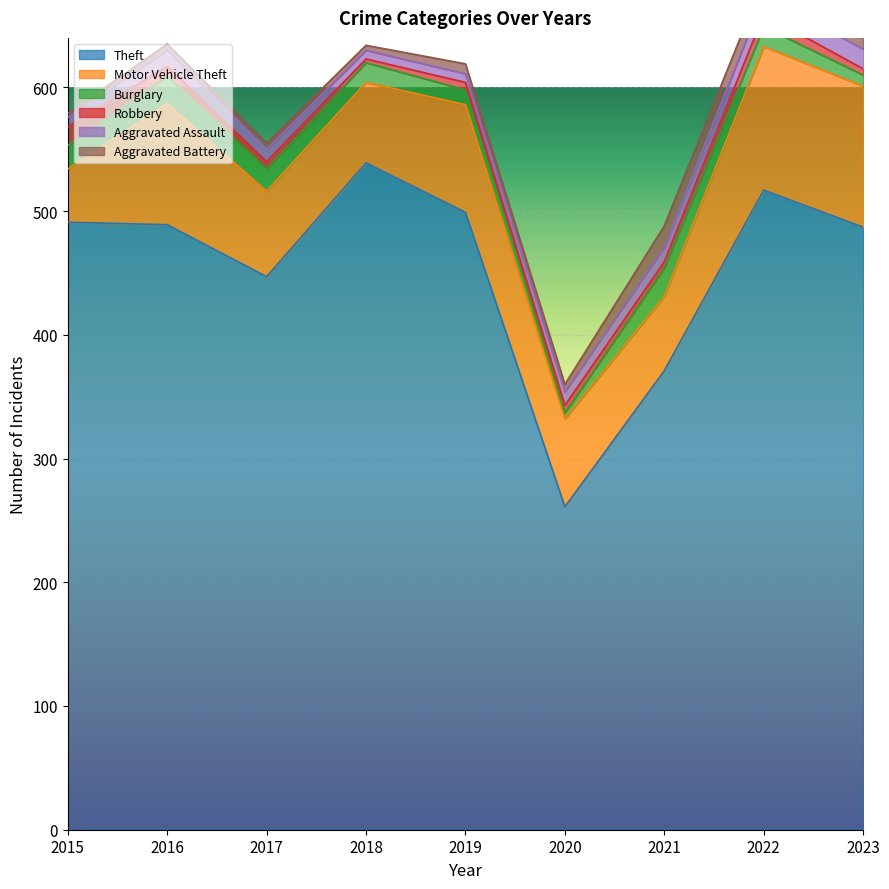

At which category is the sum across all series the highest?

2022